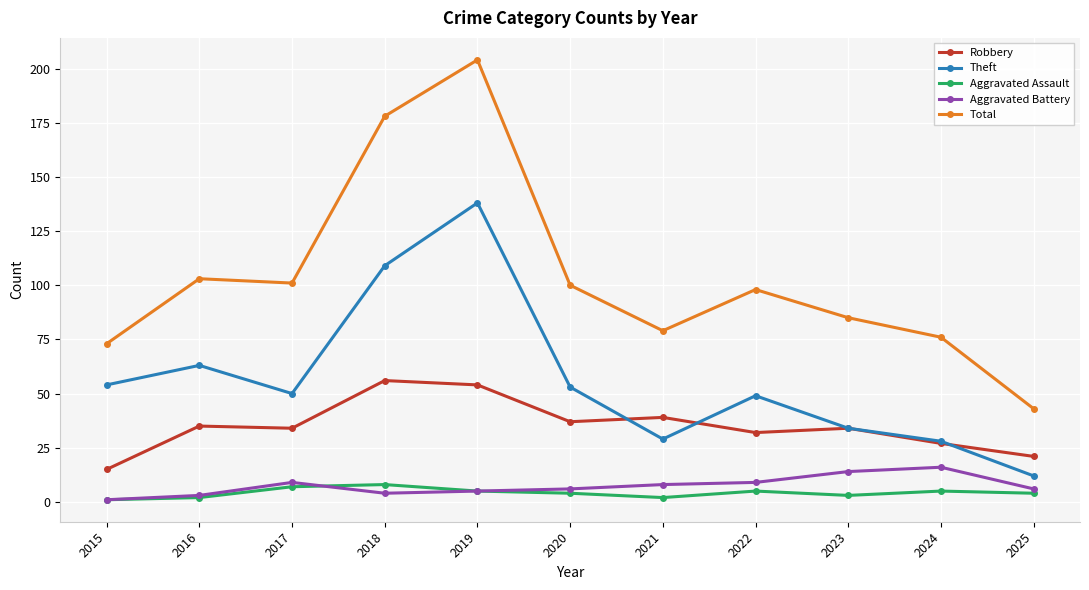

What is the lowest value of the Total series?

43